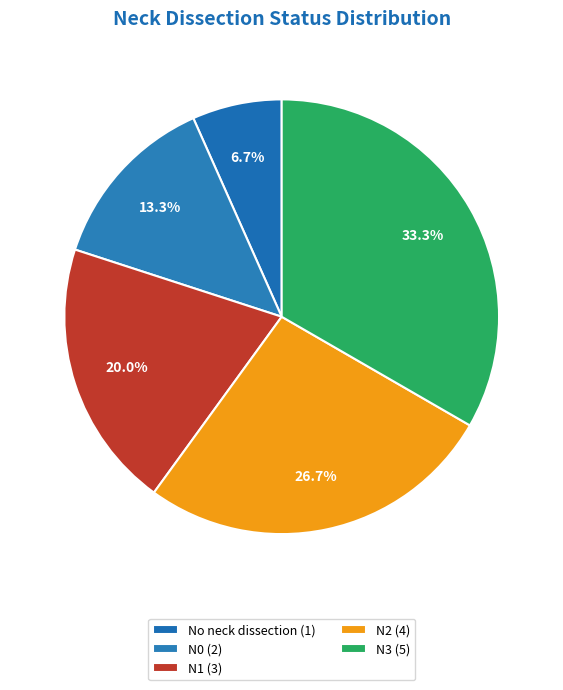

To the nearest percent, what is the combined percentage of N3 and No neck dissection?

40%